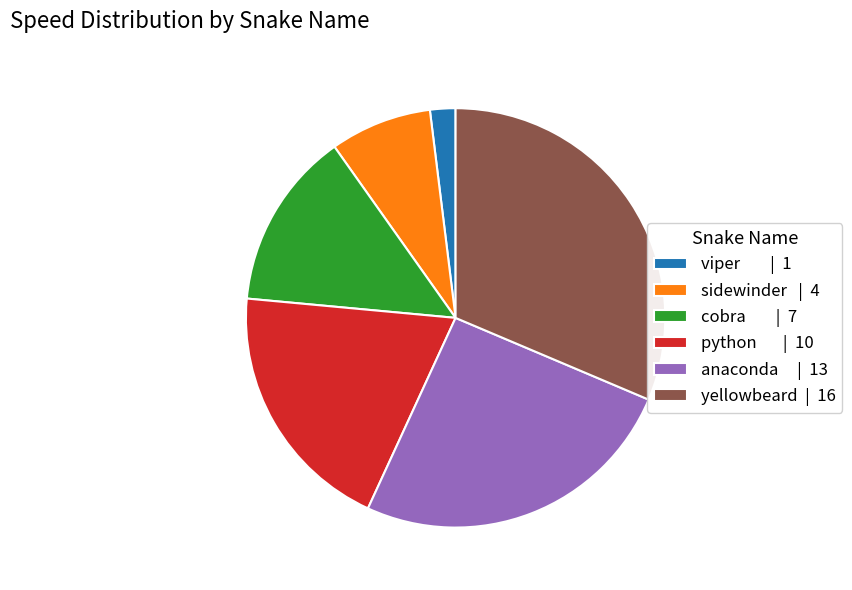

Rank the categories by value from highest to lowest.

yellowbeard, anaconda, python, cobra, sidewinder, viper